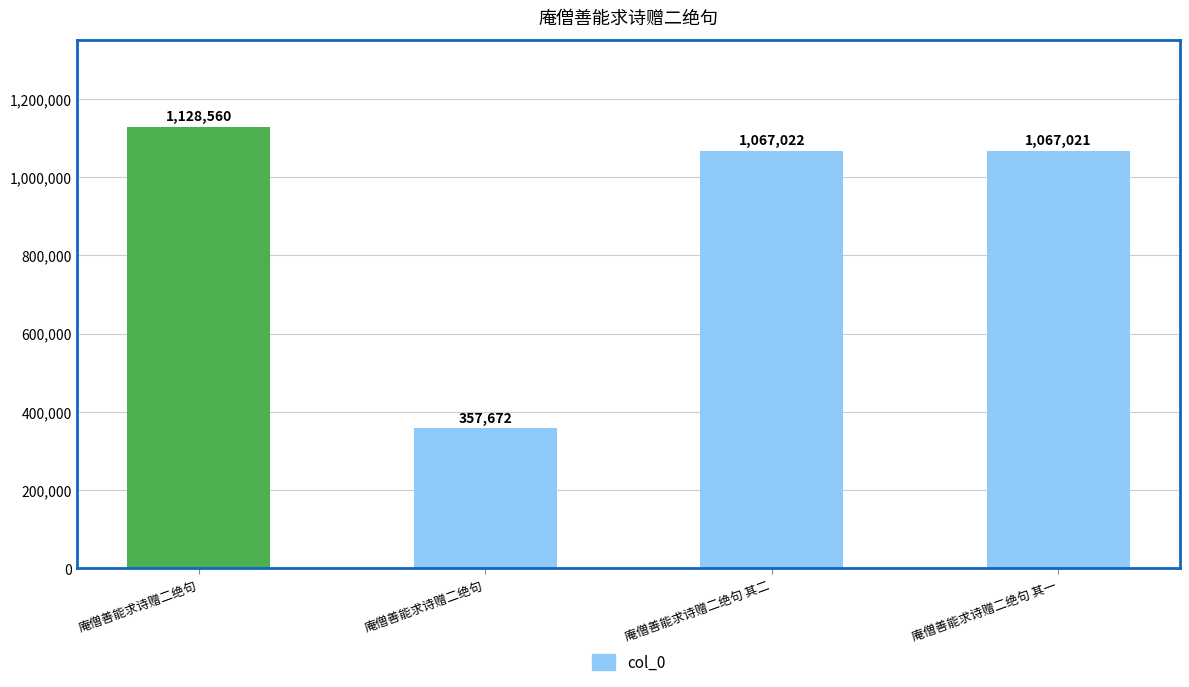

Does the chart contain any negative values?

No